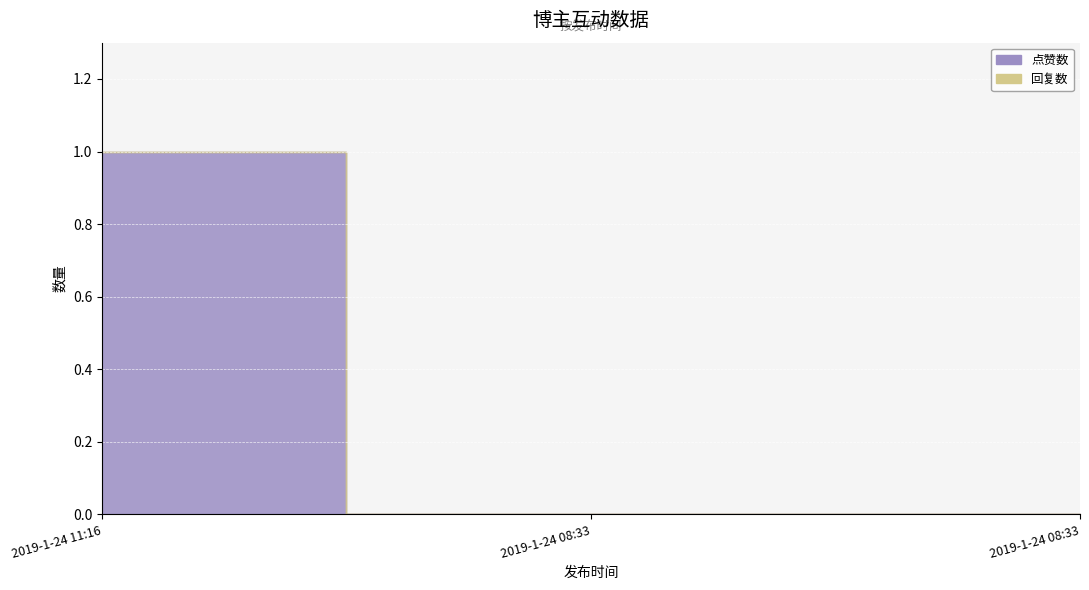

What is the label of the 2nd point from the left?

2019-1-24 08:33